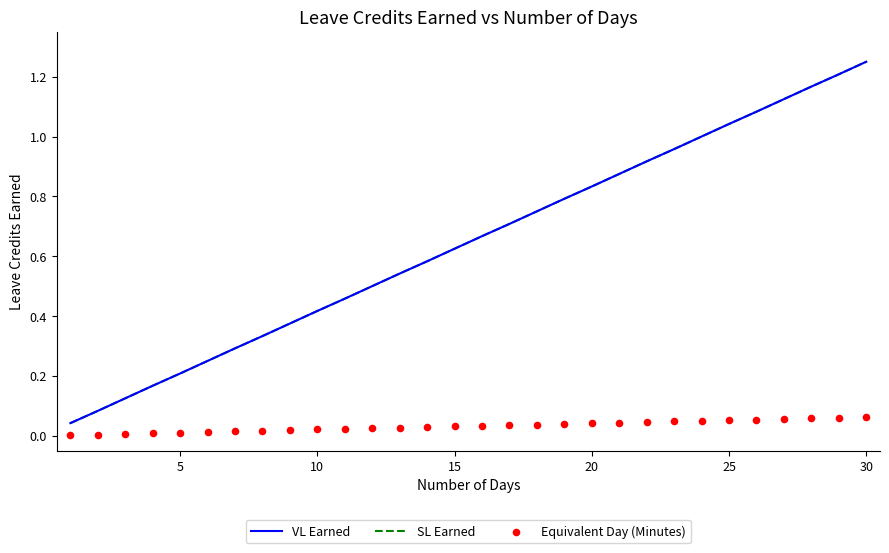

What are all the series names shown in the legend?

VL Earned, SL Earned, Equivalent Day (Minutes)